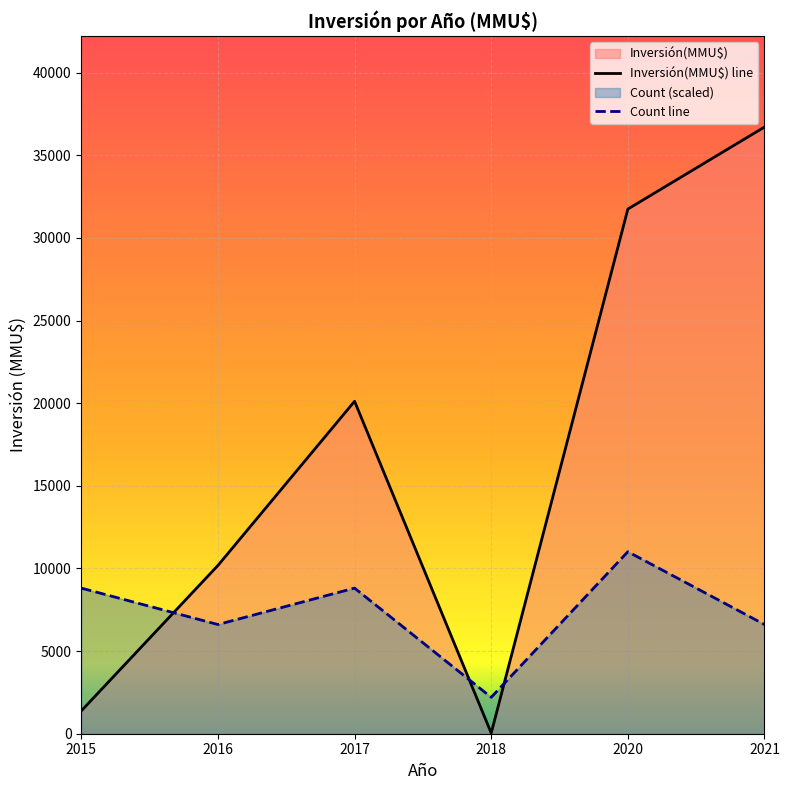

Rank the series by their maximum value, from highest to lowest.

Inversión(MMU$) line, Count line